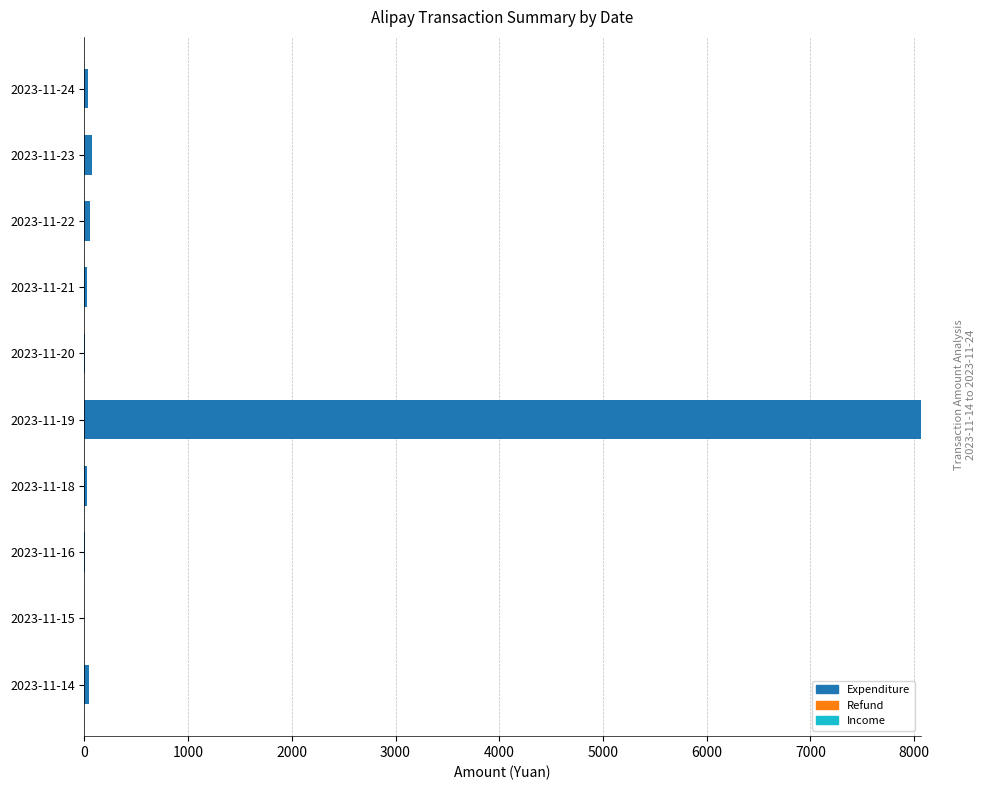

How many categories are shown in the chart?

10